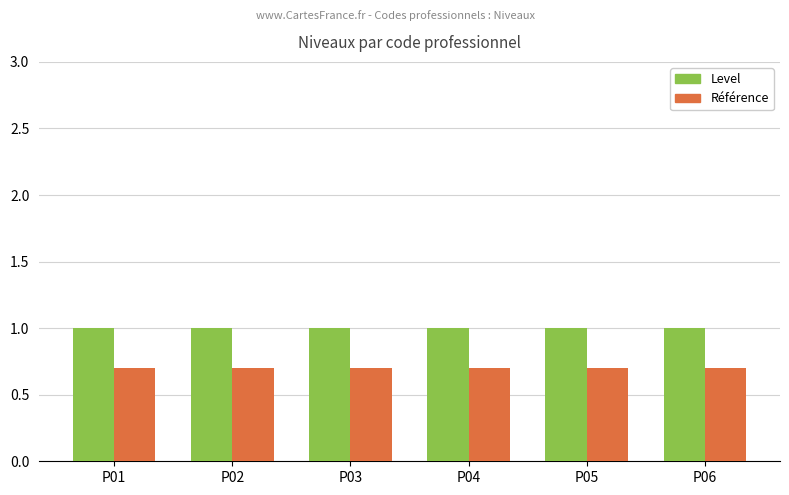

Which series has the largest total across all categories?

Level